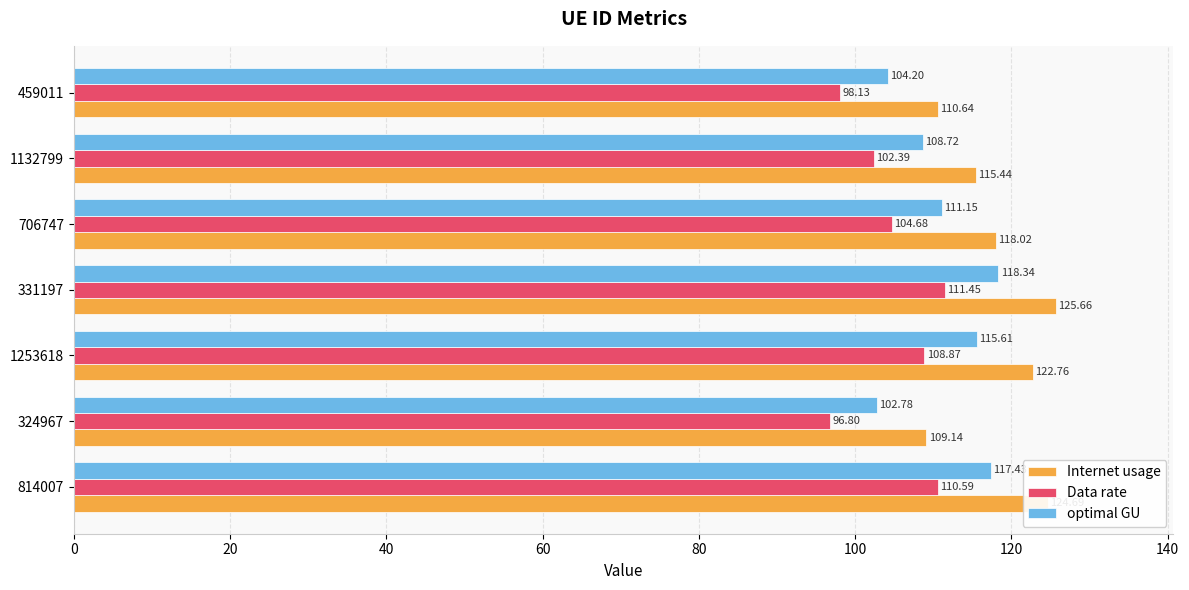

What is the difference between the maximum and minimum values in the Data rate series?

14.7